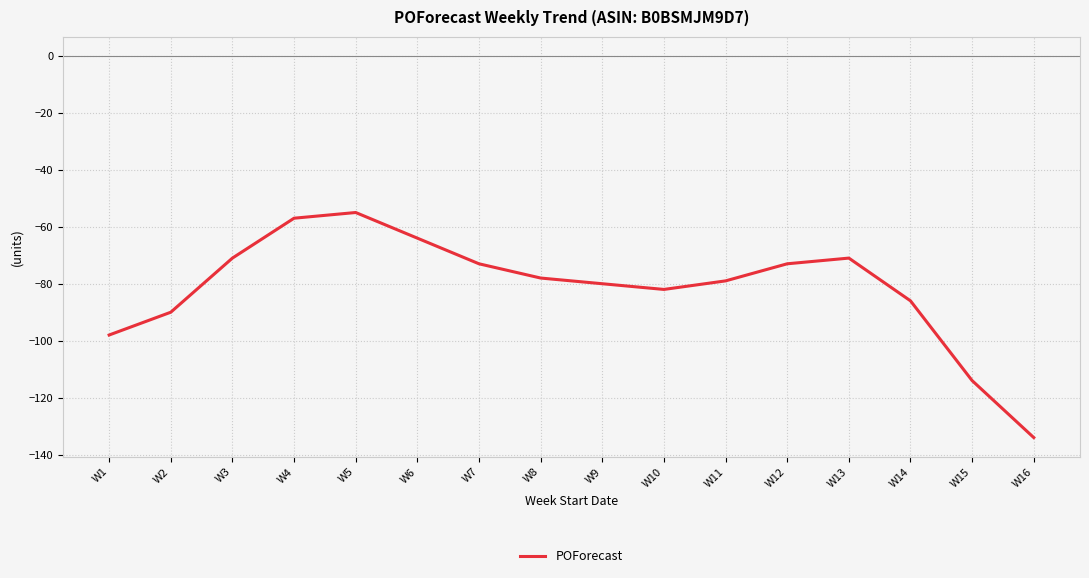

What is the difference between the maximum and minimum values?

79